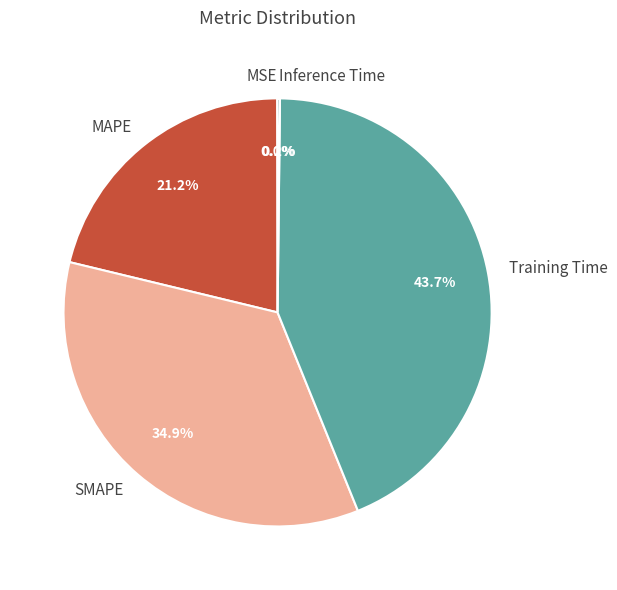

To the nearest percent, what is the average slice percentage?

20%